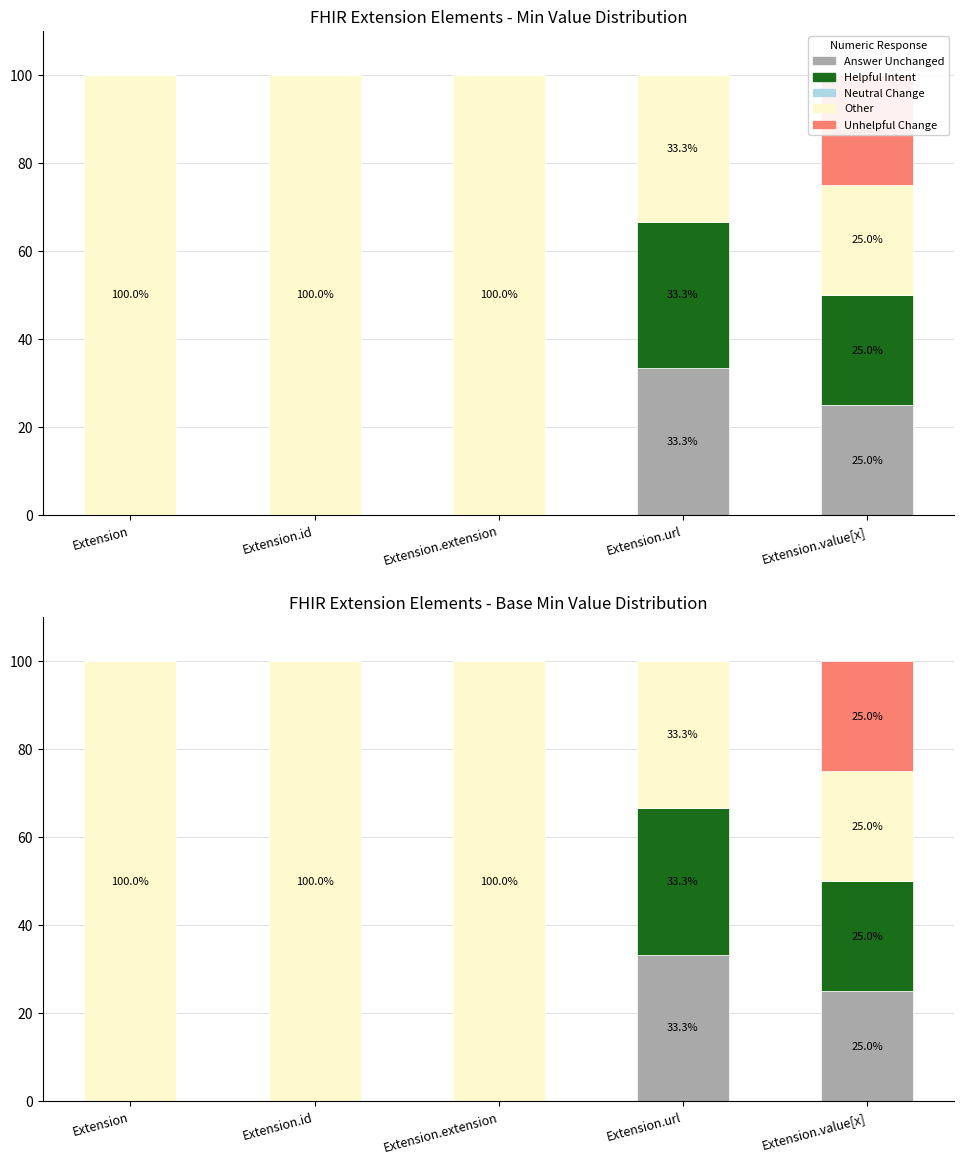

What is the sum of all Unhelpful Change values?

25.0